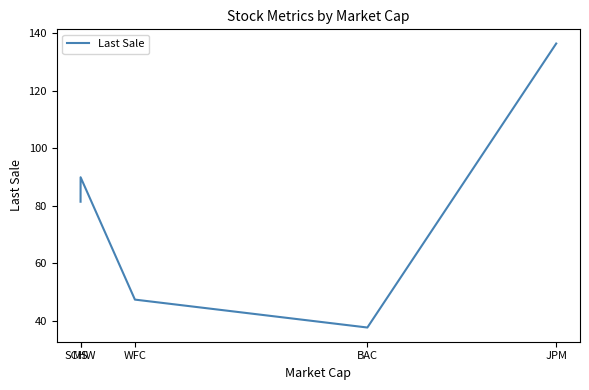

How many interior local peaks (higher than both neighbors) does the data have?

1